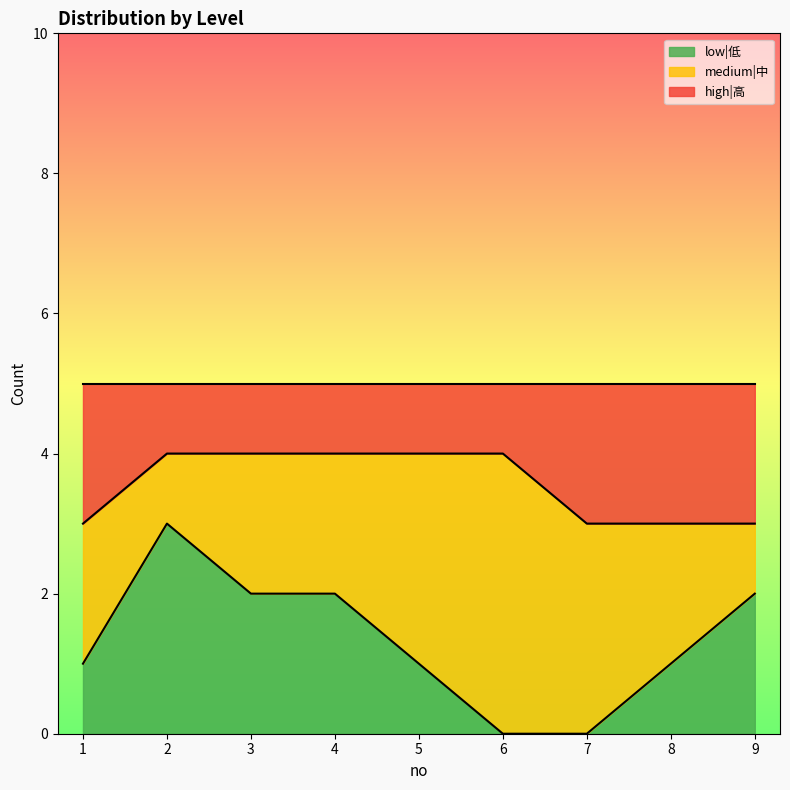

At how many categories does at least one series exceed 0?

9